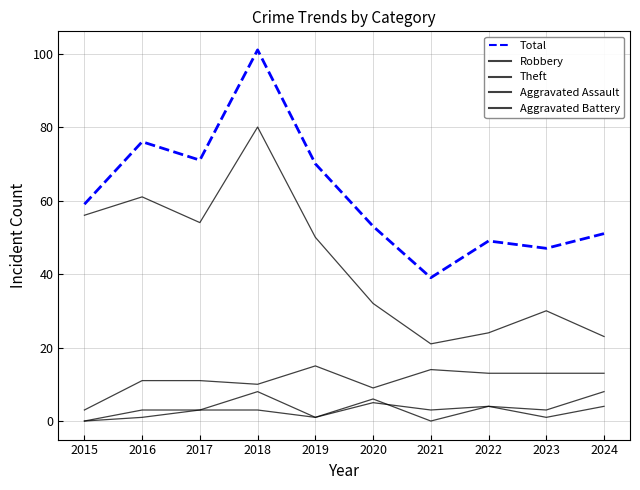

Does the chart display data point markers on the line(s)?

No